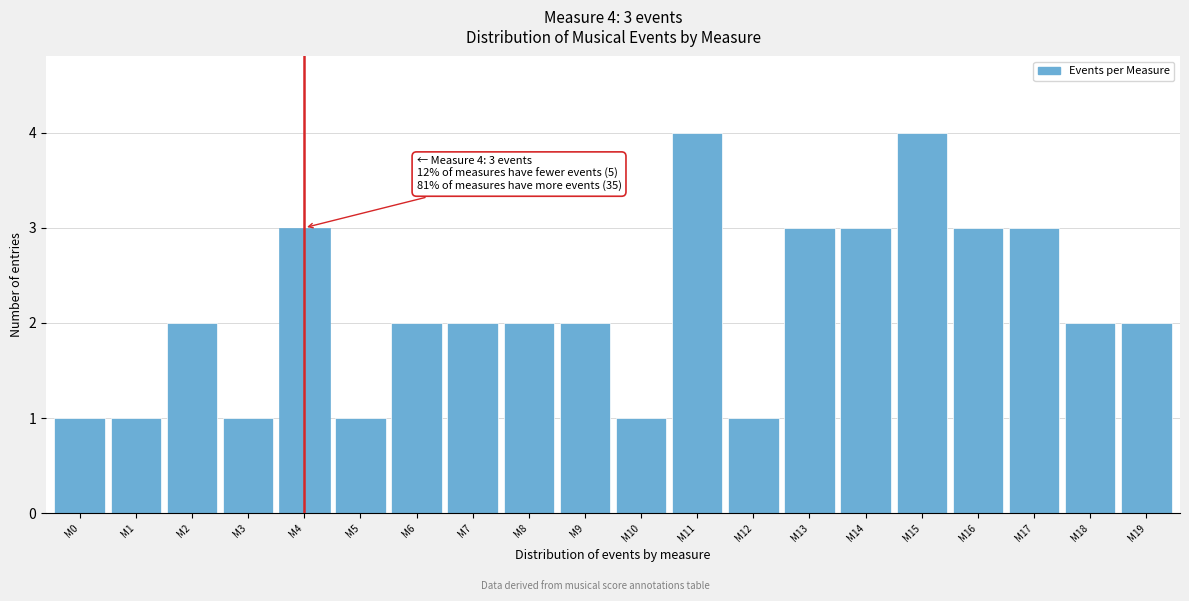

Reading right to left, transcribe all the data shown in this chart.

M19=2	M18=2	M17=3	M16=3	M15=4	M14=3	M13=3	M12=1	M11=4	M10=1	M9=2	M8=2	M7=2	M6=2	M5=1	M4=3	M3=1	M2=2	M1=1	M0=1